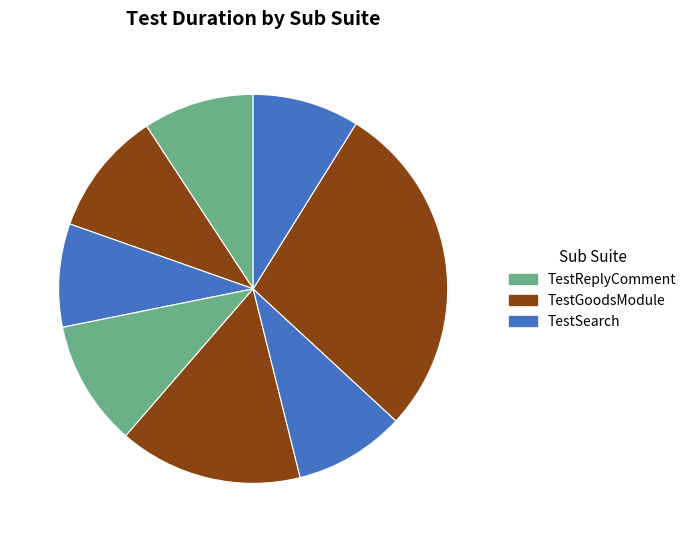

How many segments does this pie chart have?

8